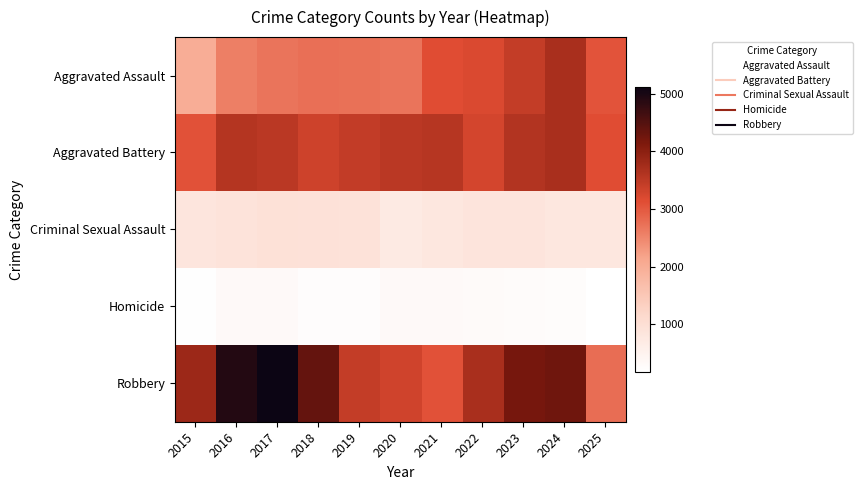

Between 2016 and 2019, which series saw the biggest shift?

Robbery